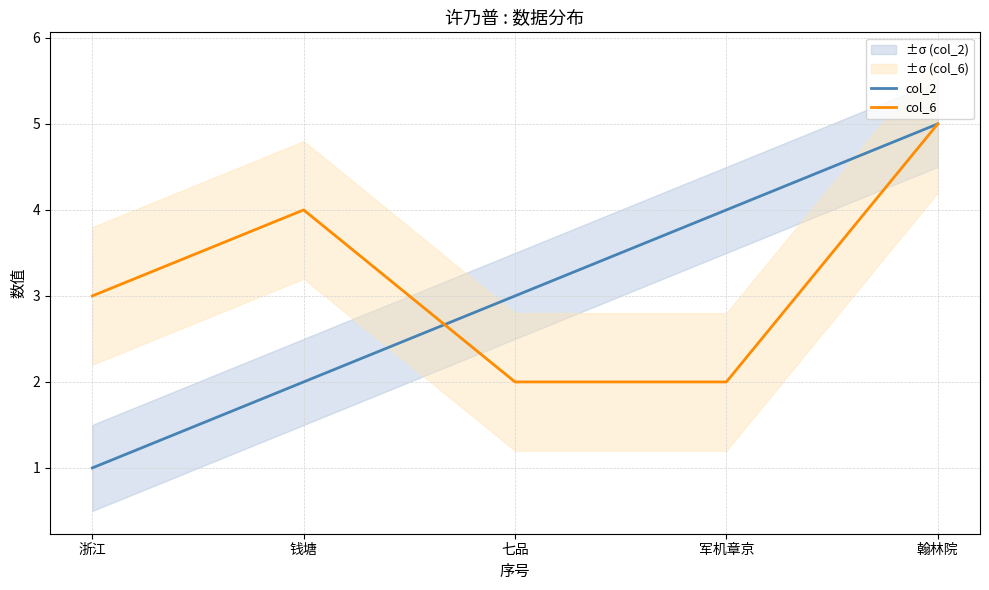

What is the sum of the col_2 values at 军机章京 and 浙江?

5